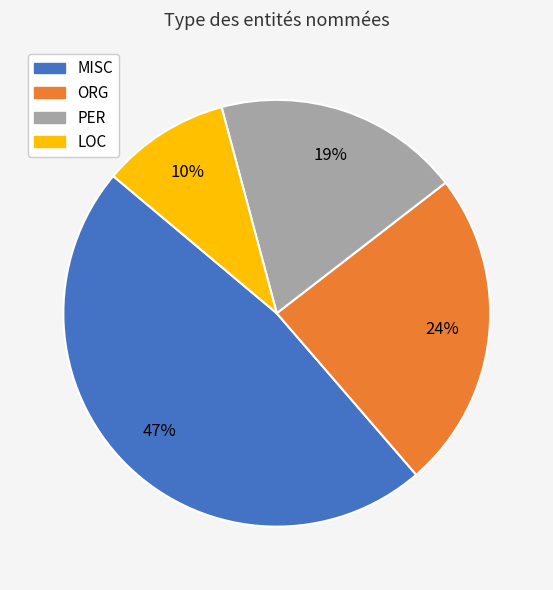

Which slice is the largest?

MISC